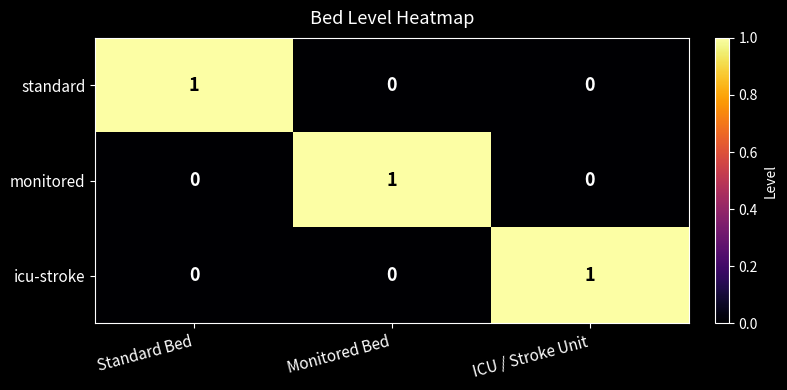

At how many categories does at least one series exceed 0?

3